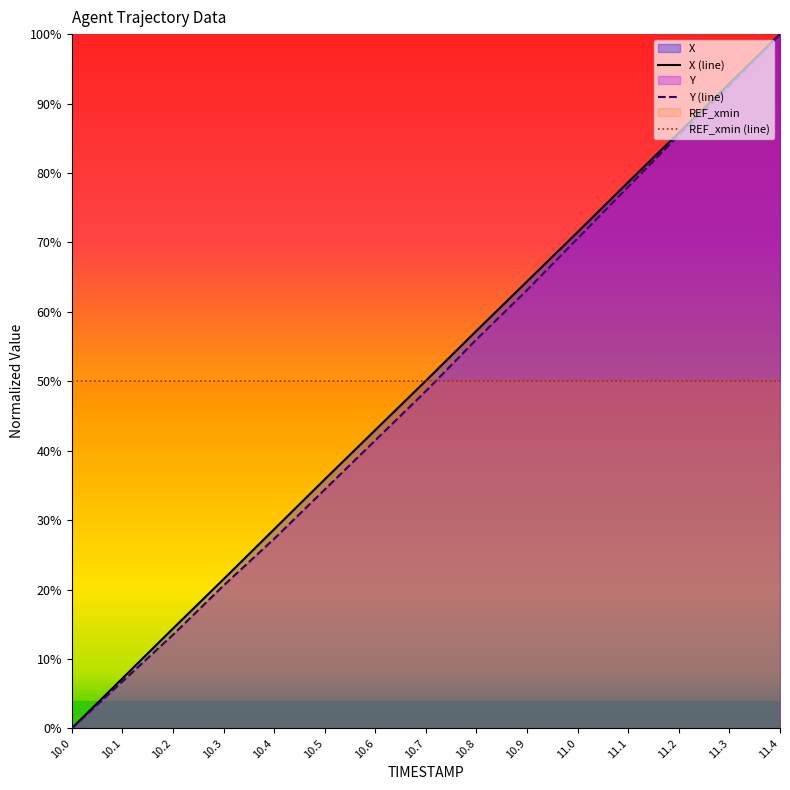

What is the difference between the second highest and second lowest values in the Y (line) series?

85.8